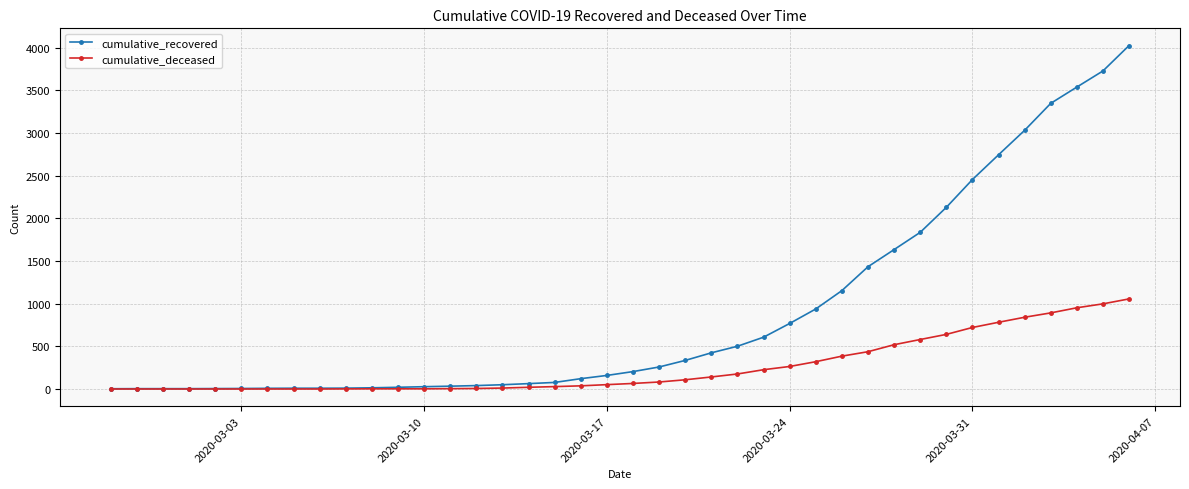

Rank the series by their maximum value, from lowest to highest.

cumulative_deceased, cumulative_recovered